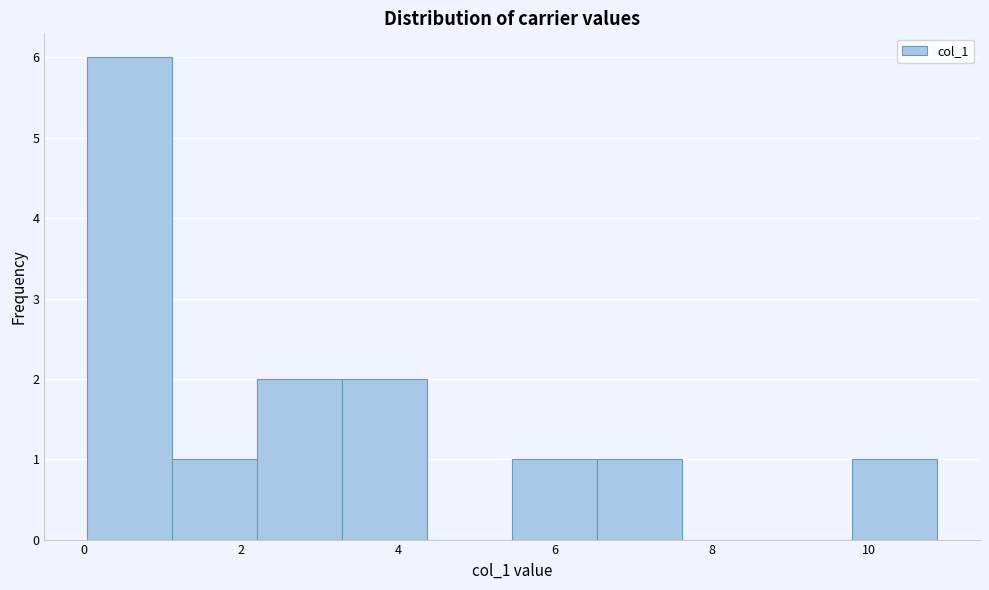

Reading left to right, list every bar in this chart as the range it spans on the x-axis followed by its height. Neither the bar edges nor the heights are printed on the chart, so give them approximately, as read against the axes.

0.0 to 1.2: 6
1.2 to 2.2: 1
2.2 to 3.2: 2
3.2 to 4.4: 2
4.4 to 5.4: 0
5.4 to 6.6: 1
6.6 to 7.6: 1
7.6 to 8.8: 0
8.8 to 9.8: 0
9.8 to 10.8: 1